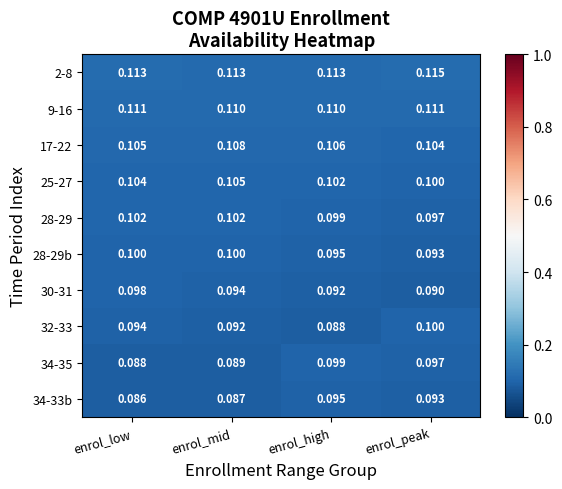

At which category does the chart reach its minimum across all series?

enrol_low